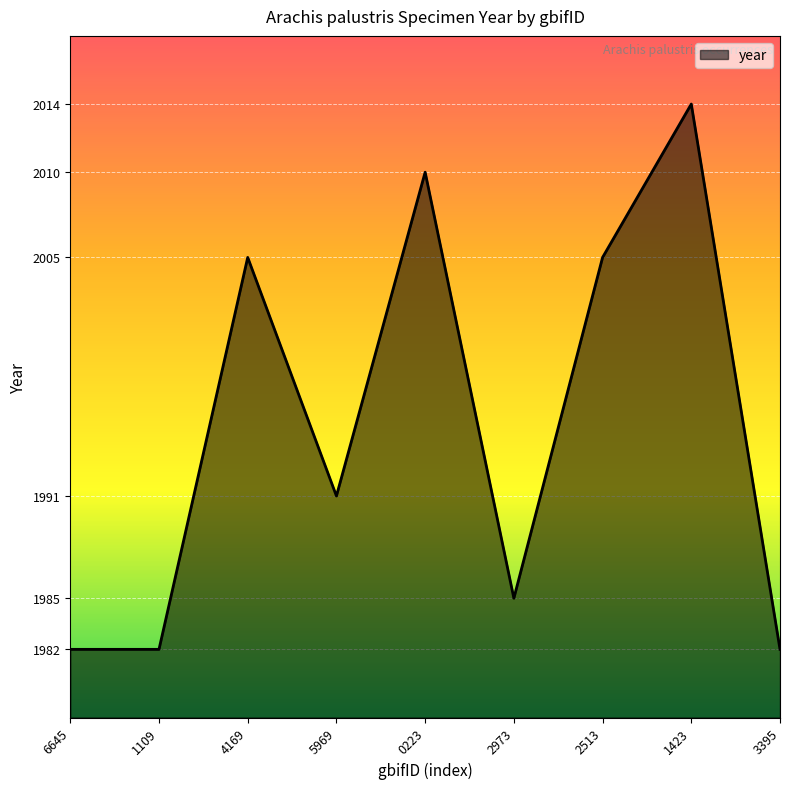

The value at 0223 is 2010. True or false?

True